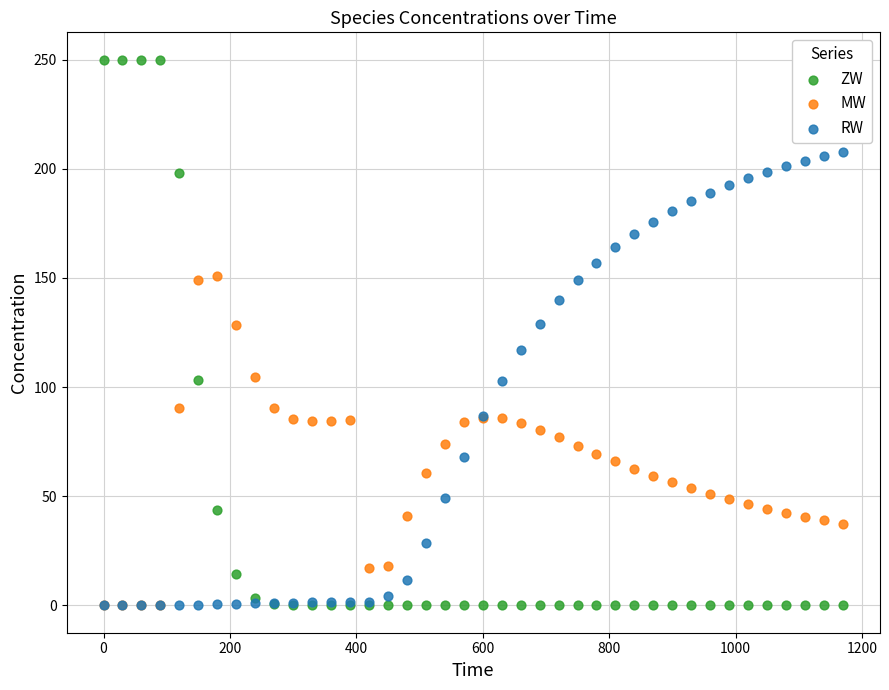

What are all the series names shown in the legend?

ZW, MW, RW